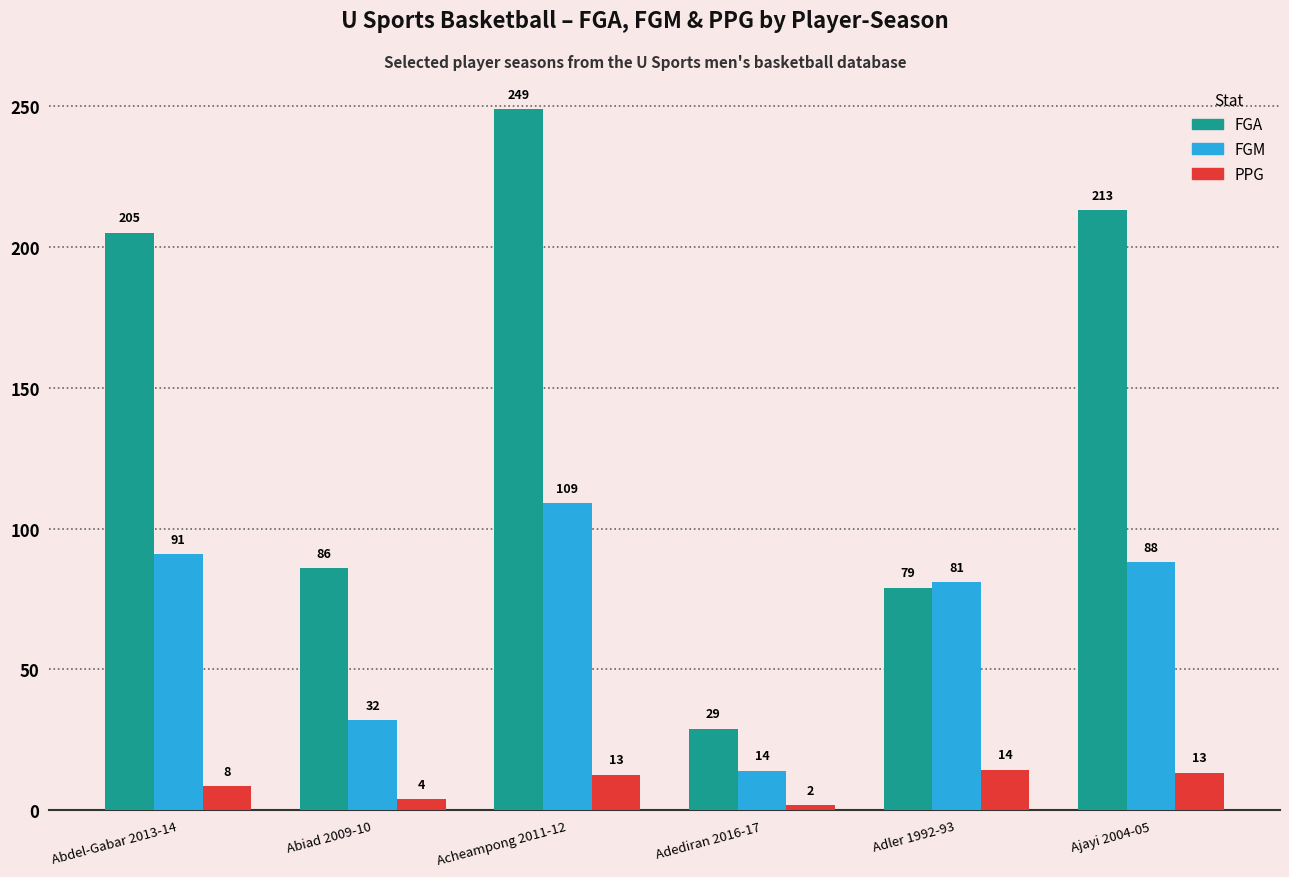

The value of FGA at Acheampong 2011-12 is 367.5. True or false?

False